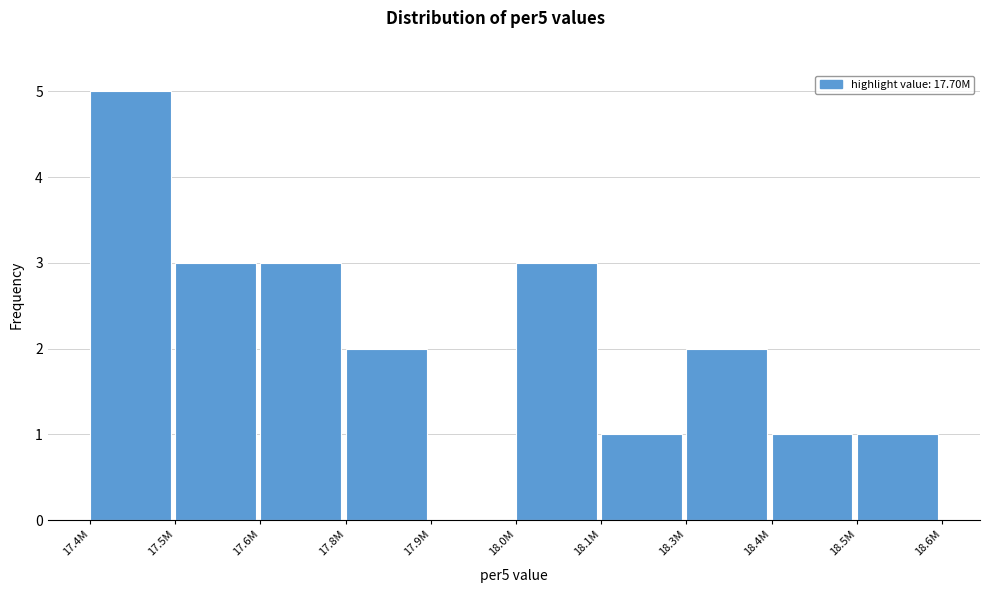

Reading left to right, what are all the values shown in this chart?

17.4M=5	17.5M=3	17.6M=3	17.8M=2	17.9M=0	18.0M=3	18.1M=1	18.3M=2	18.4M=1	18.5M=1